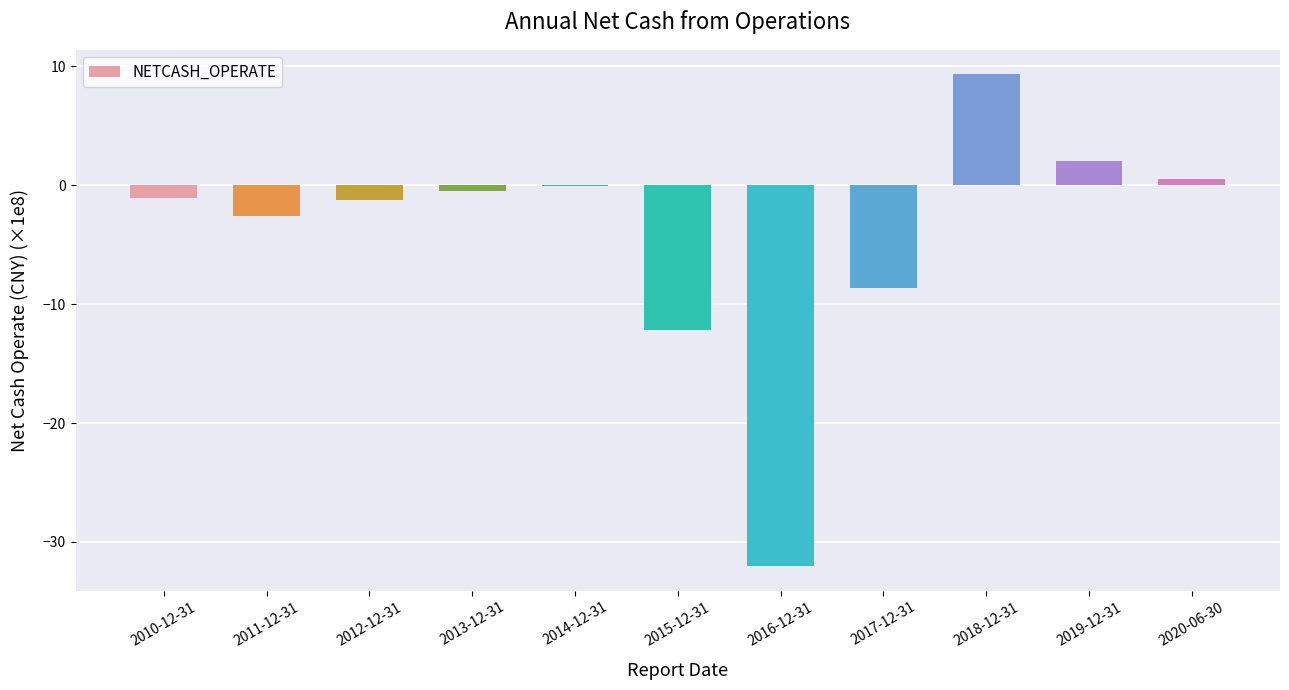

The chart shows a value of -0.6 at 2011-12-31. True or false?

False